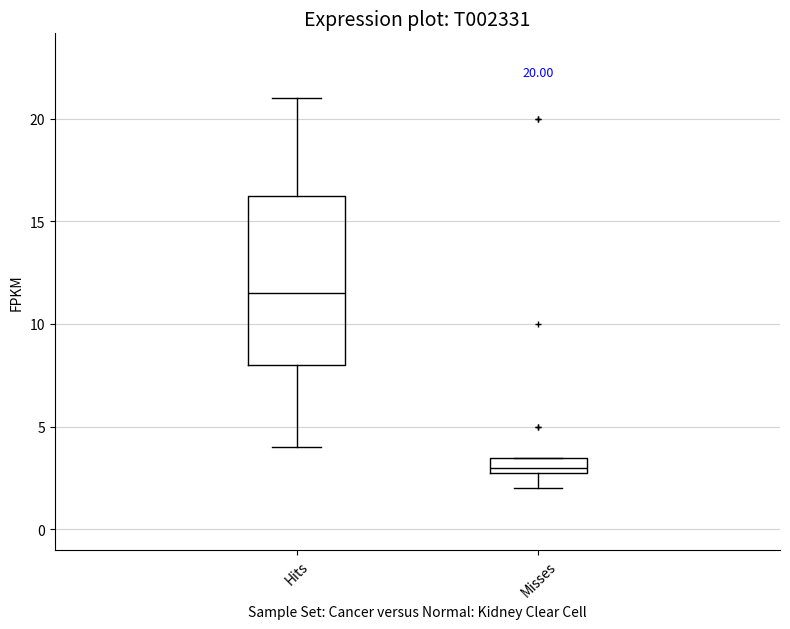

Which box has the highest median line?

Hits